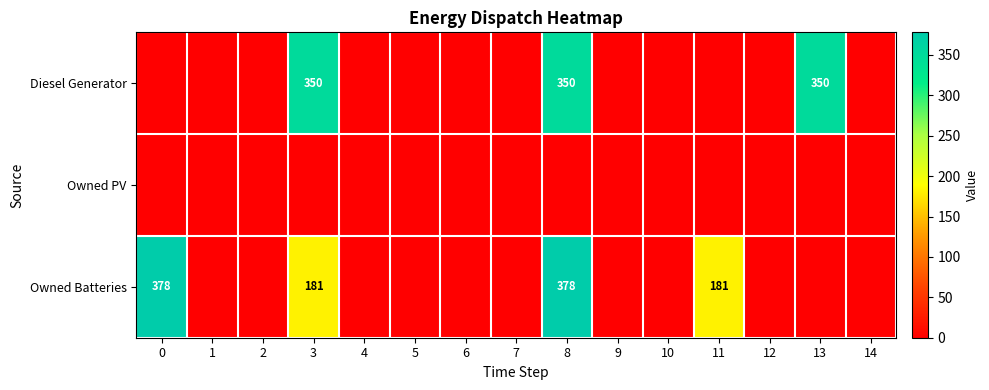

Is it true that Diesel Generator equals 148 at 13?

False